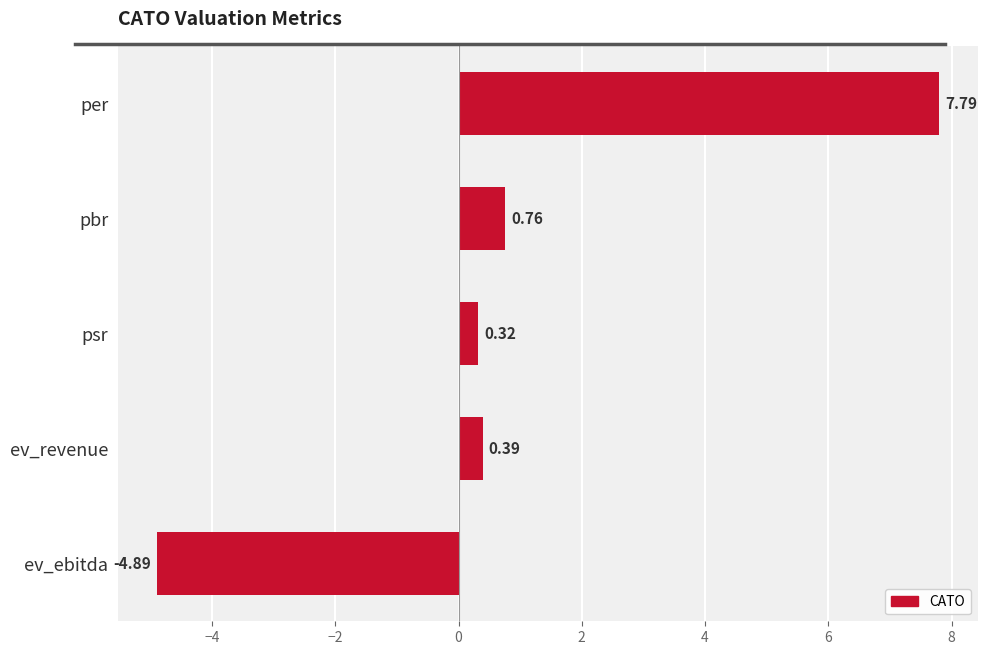

Count the number of values greater than 0.

4